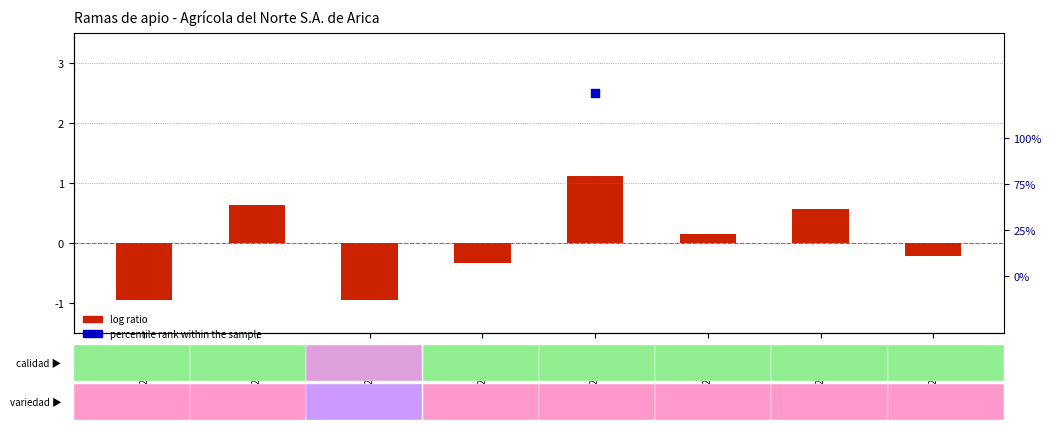

Which series has the largest total across all categories?

percentile rank within the sample